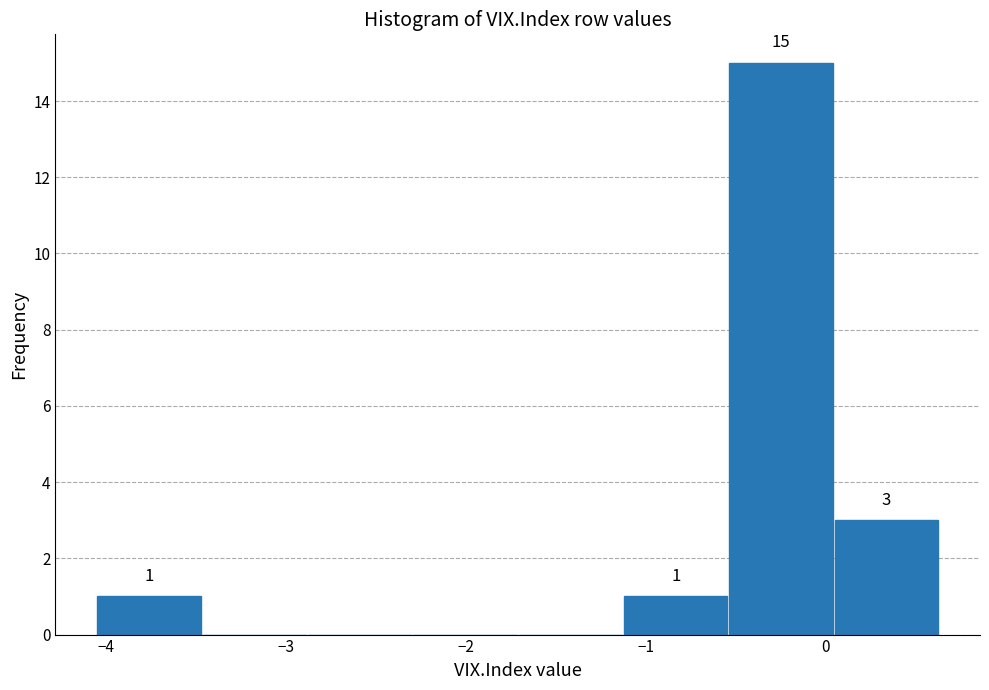

Which range on the x-axis has the tallest bar?

-0.5 to 0.0